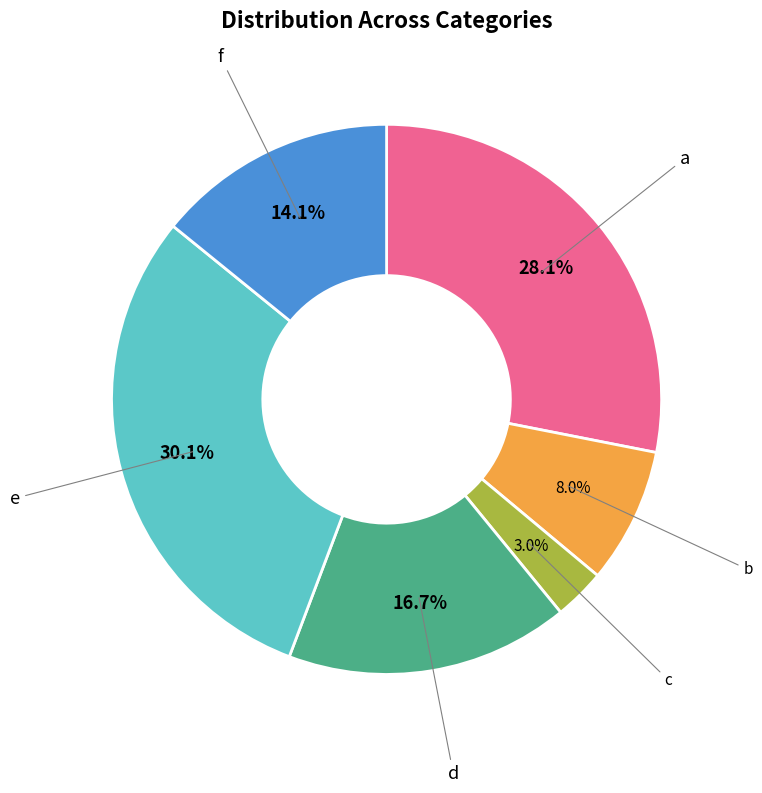

Does any single category account for the majority?

No